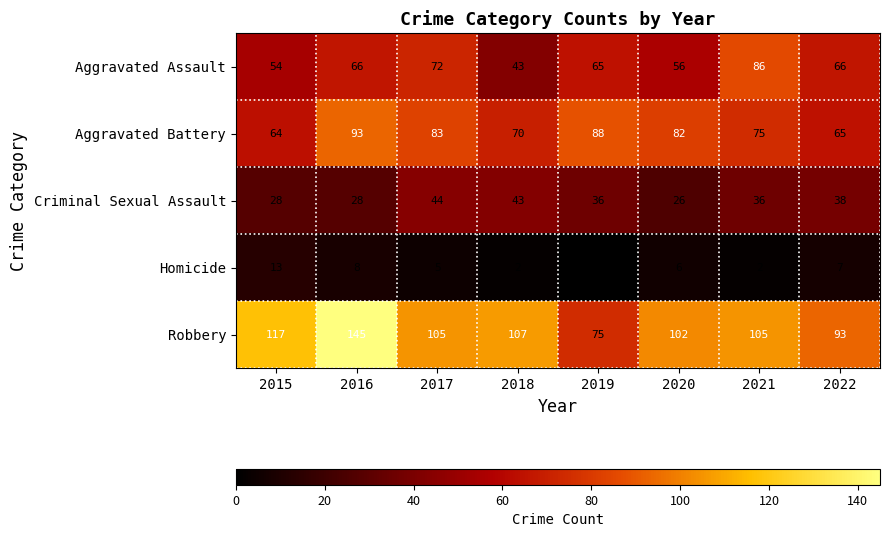

At which category is the sum across all series the highest?

2016